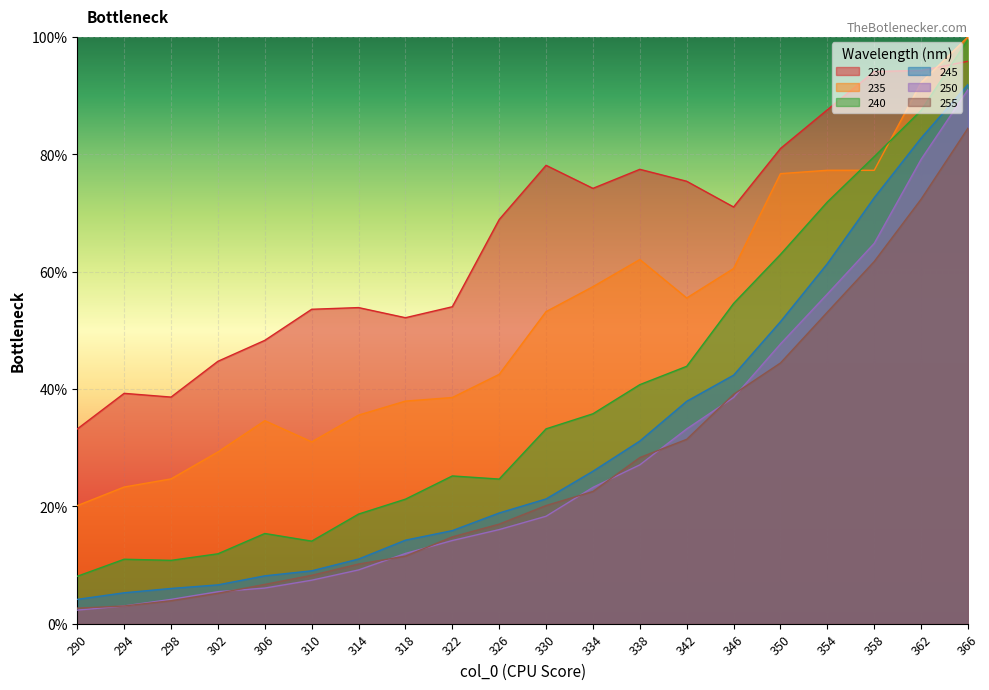

True or false: 240 and 255 intersect in this chart.

False